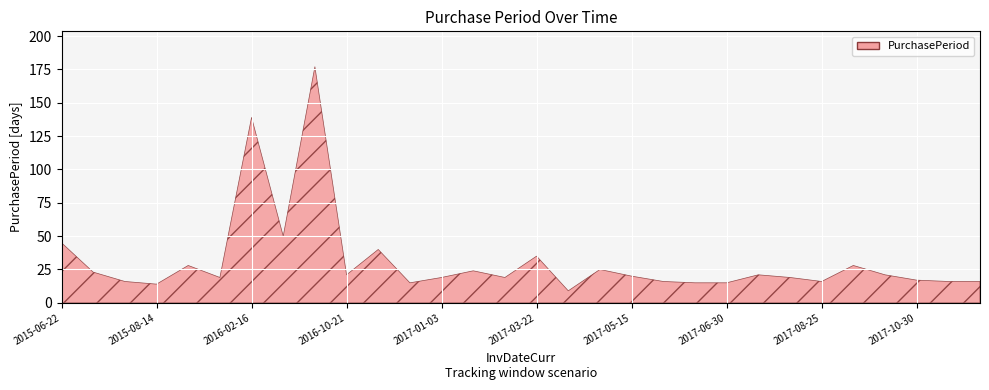

What is the maximum value shown in the chart?

177